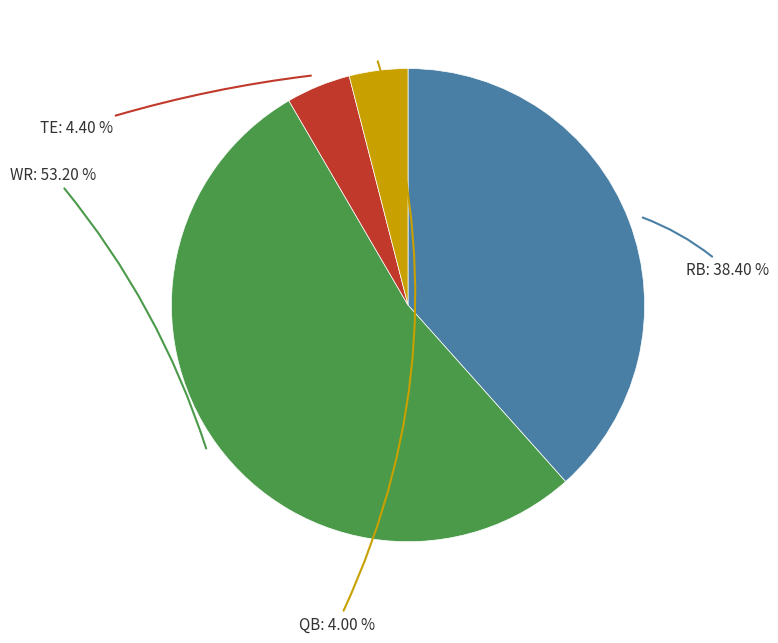

Does any single category account for the majority?

Yes